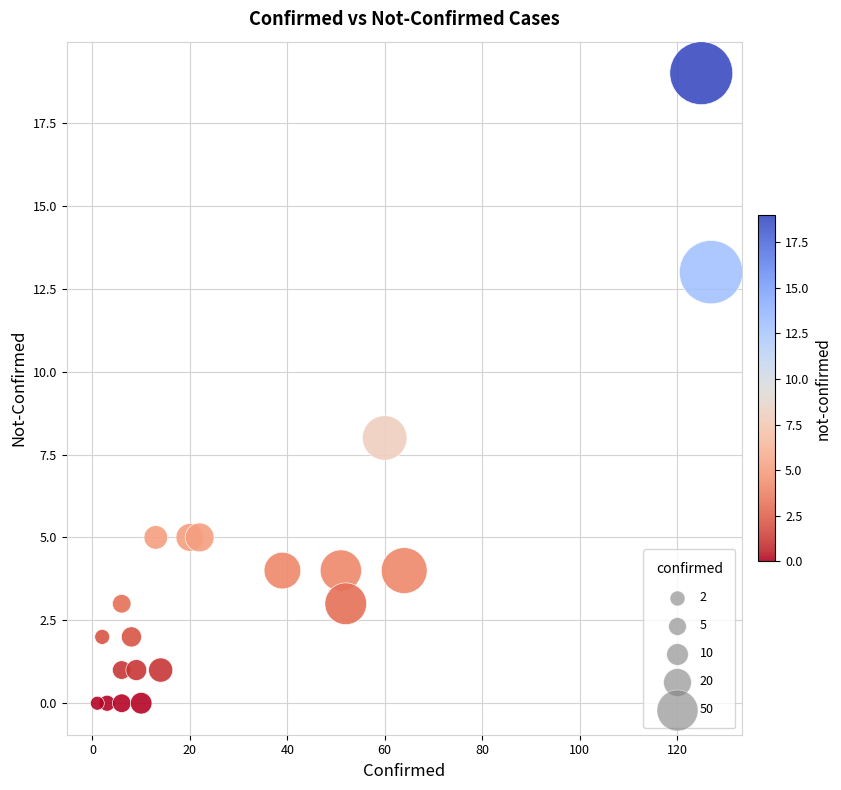

What is the range of X values (max minus min)?

126